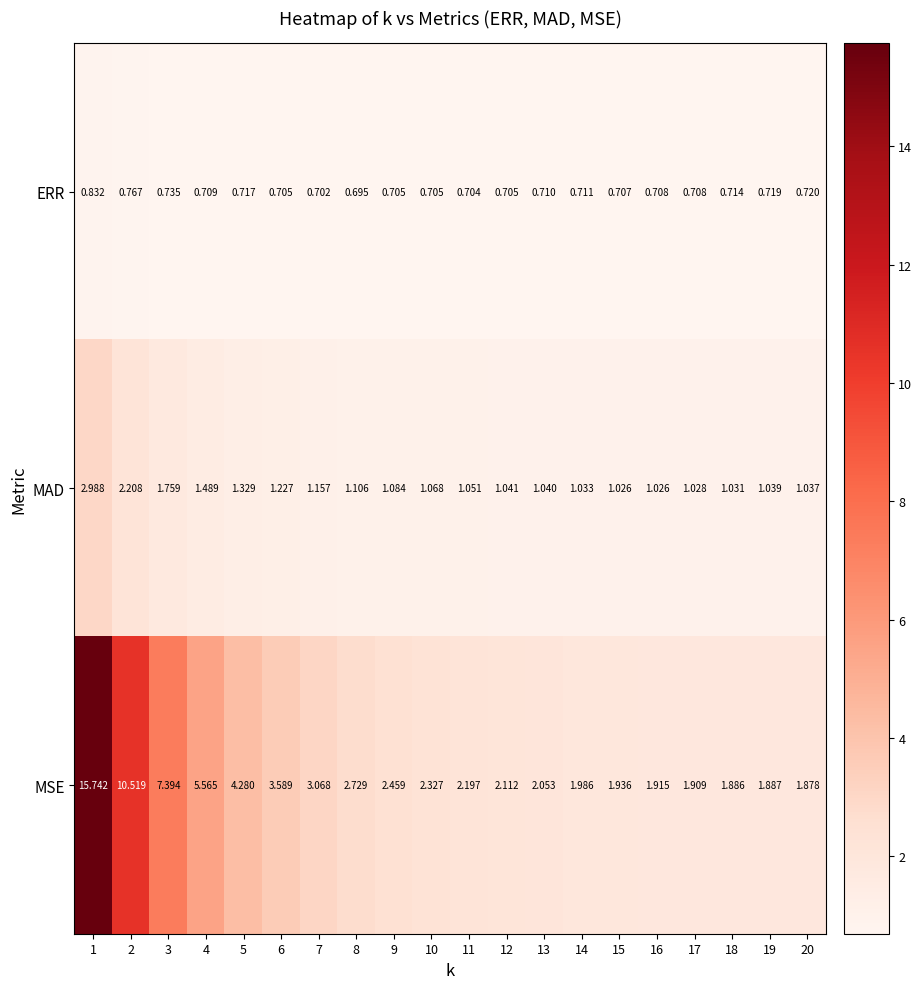

Which series has the largest total across all categories?

MSE